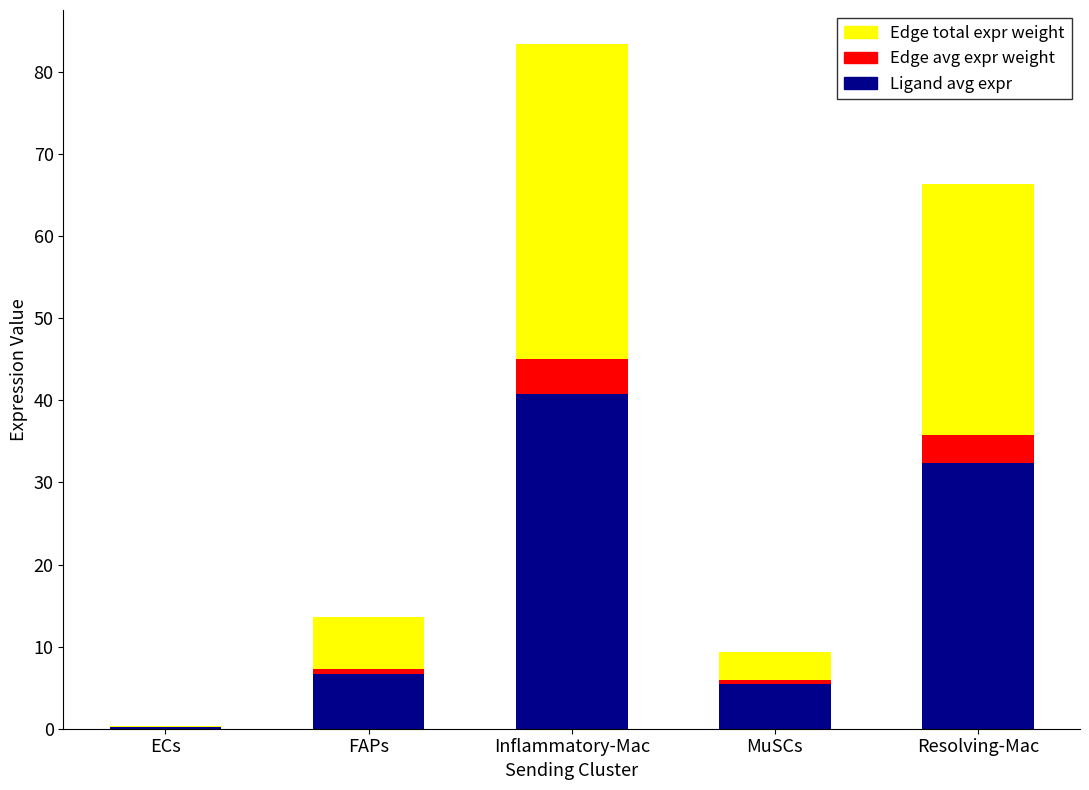

At which category is the sum across all series the highest?

Inflammatory-Mac